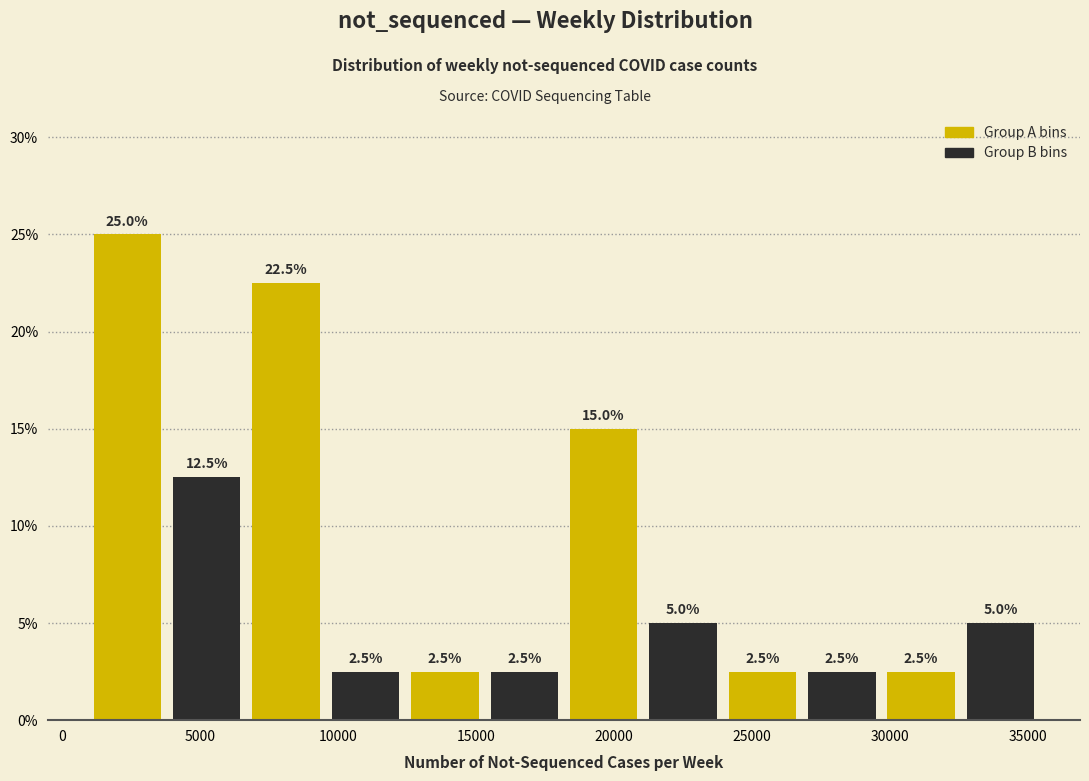

Over which range of the x-axis is the bar tallest?

1000 to 4000